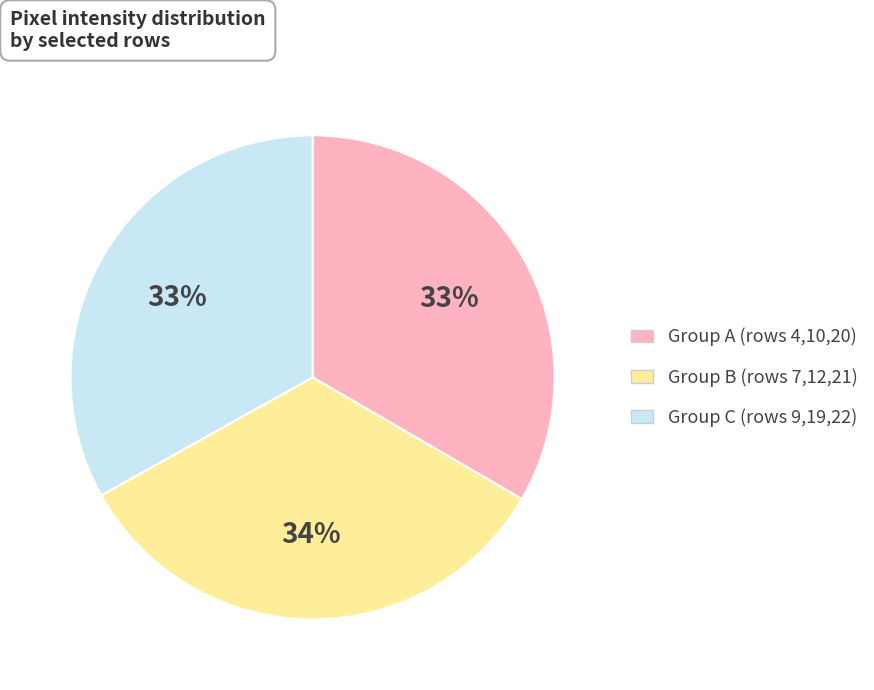

Does any single category account for the majority?

No